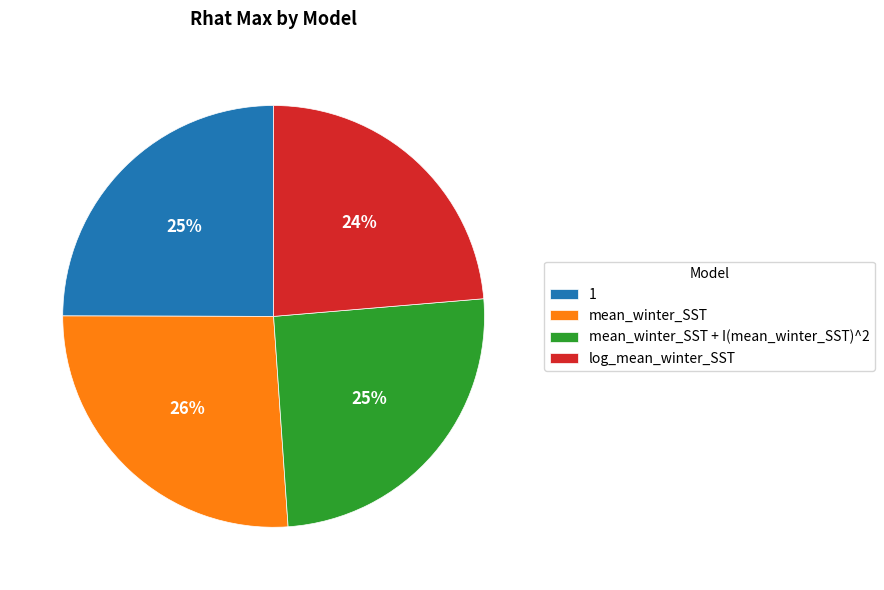

Combined, do 1 and log_mean_winter_SST account for over 50%?

No